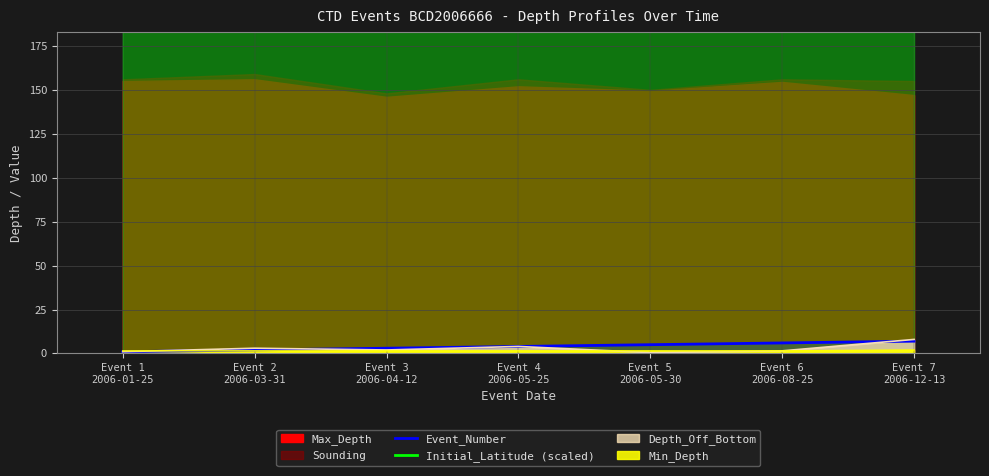

True or false: Initial_Latitude (scaled) and Event_Number intersect in this chart.

False